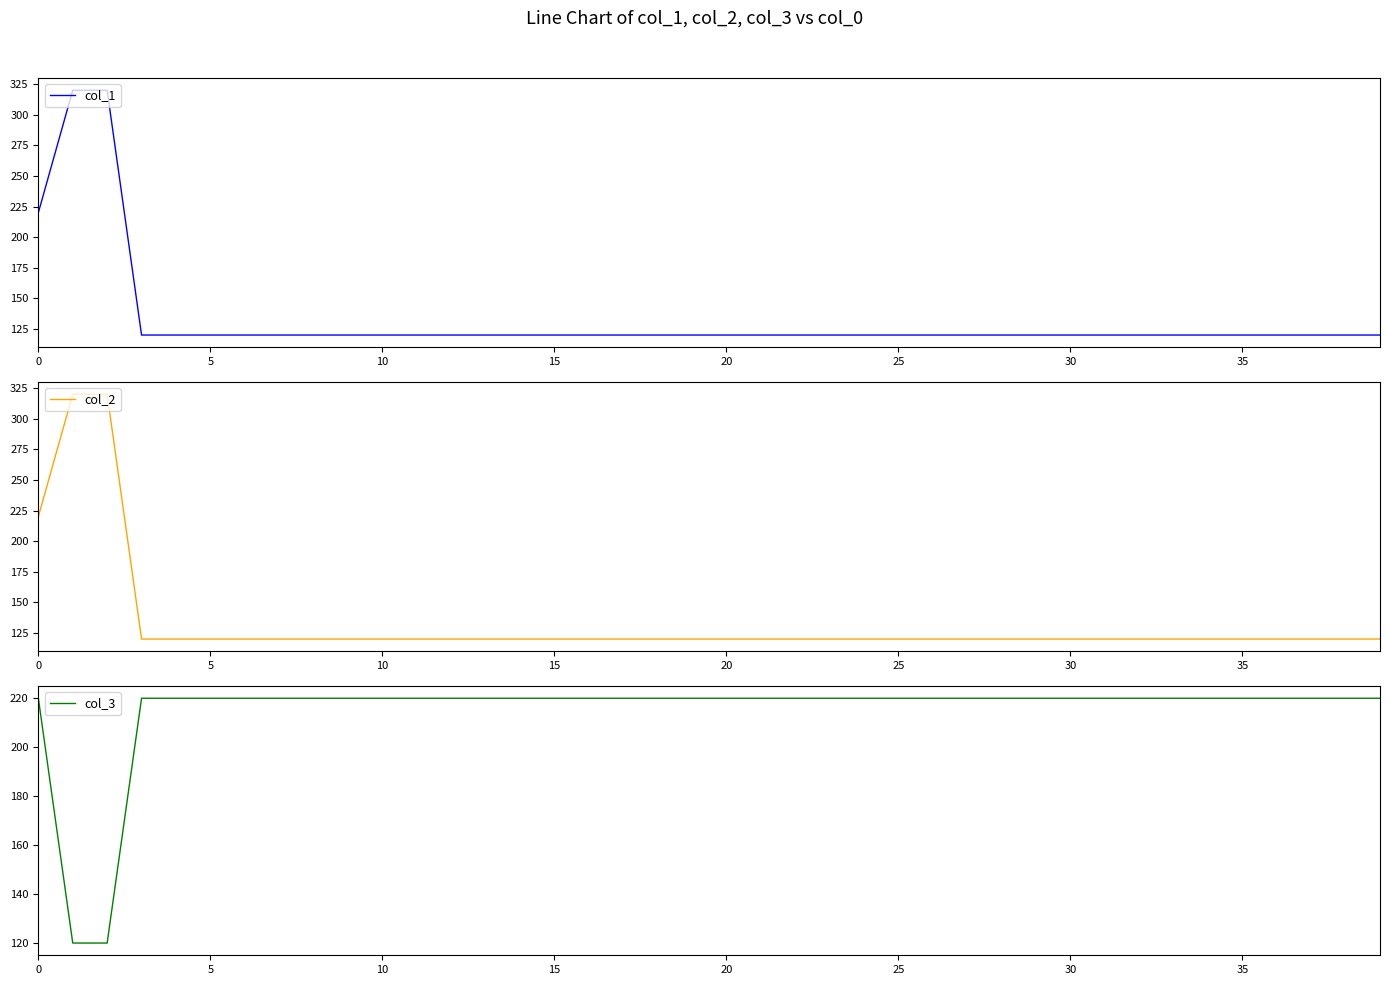

True or false: col_3 and col_2 intersect in this chart.

True